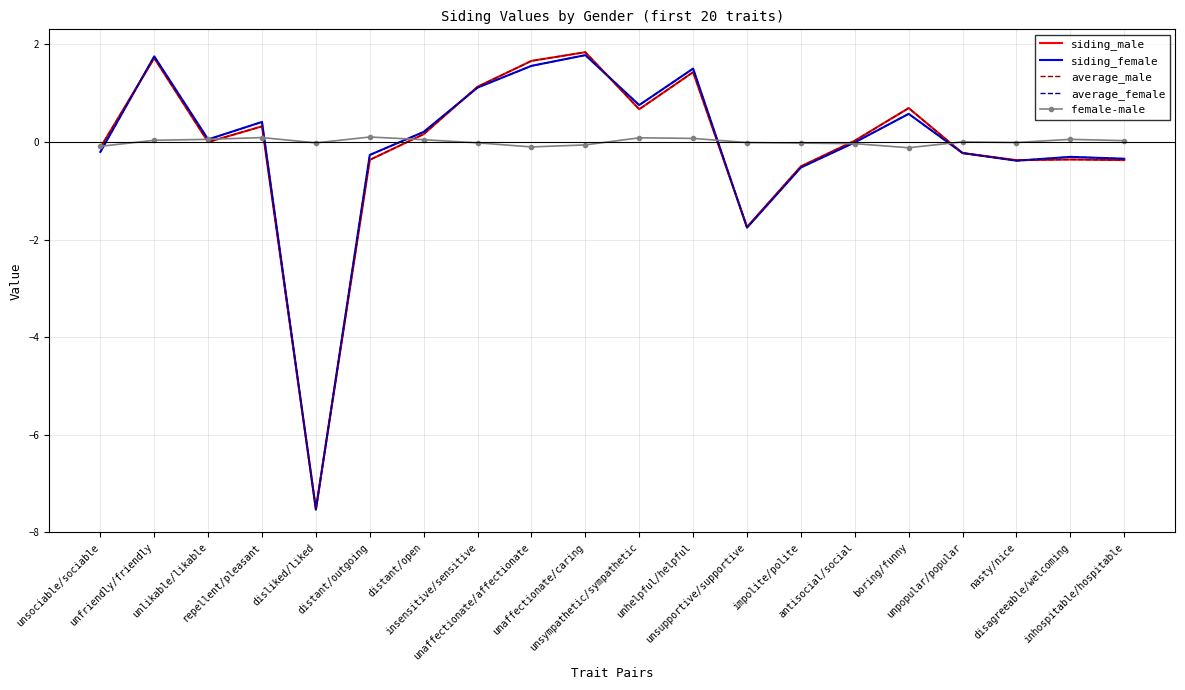

What is the minimum value shown in the chart?

-7.5